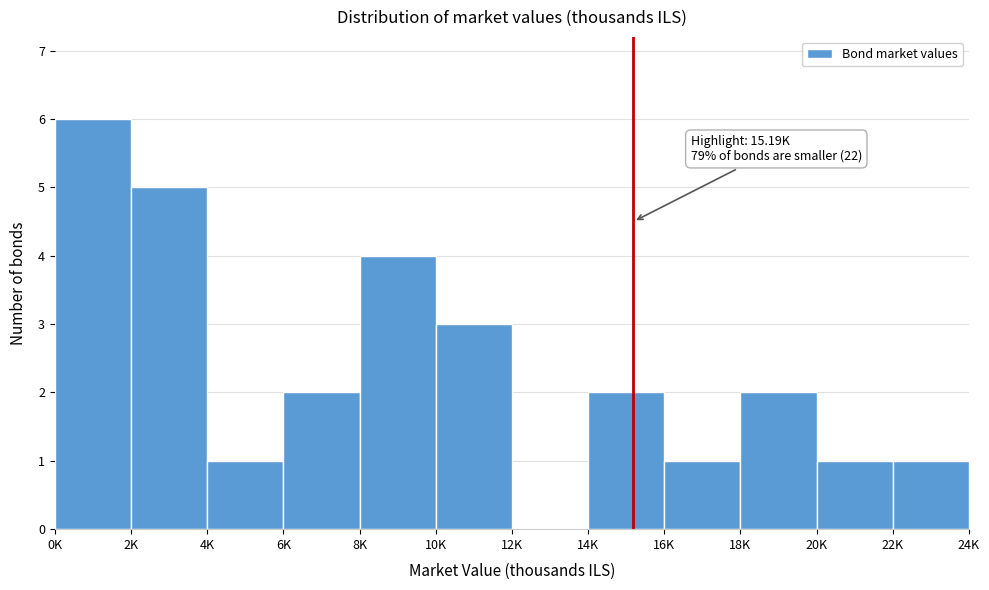

Reading left to right, transcribe all the data shown in this chart.

0K=6	2K=5	4K=1	6K=2	8K=4	10K=3	12K=0	14K=2	16K=1	18K=2	20K=1	22K=1